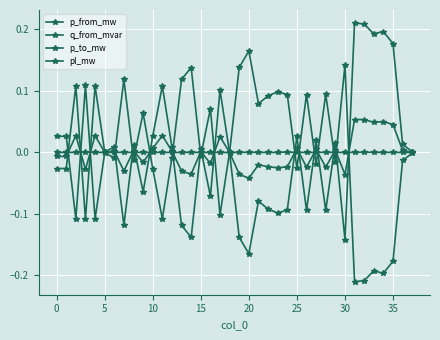

Which series has the widest spread of values?

p_to_mw